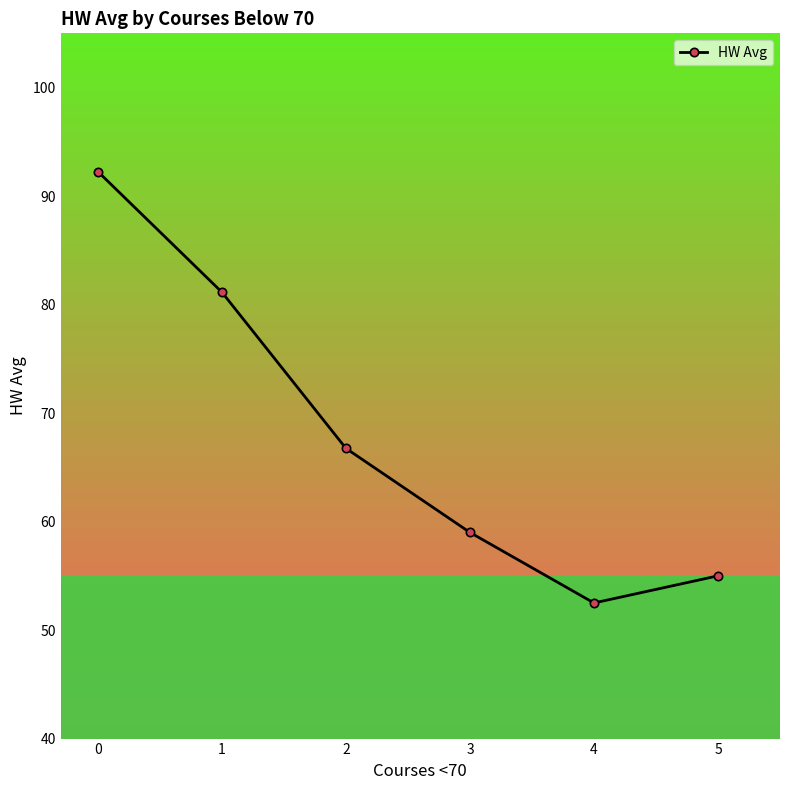

List the labels in order of value, smallest first.

4, 5, 3, 2, 1, 0